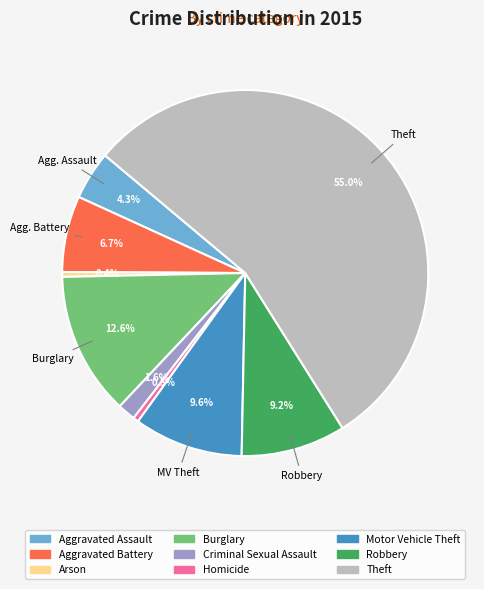

Between Criminal Sexual Assault and Motor Vehicle Theft, which is larger?

Motor Vehicle Theft